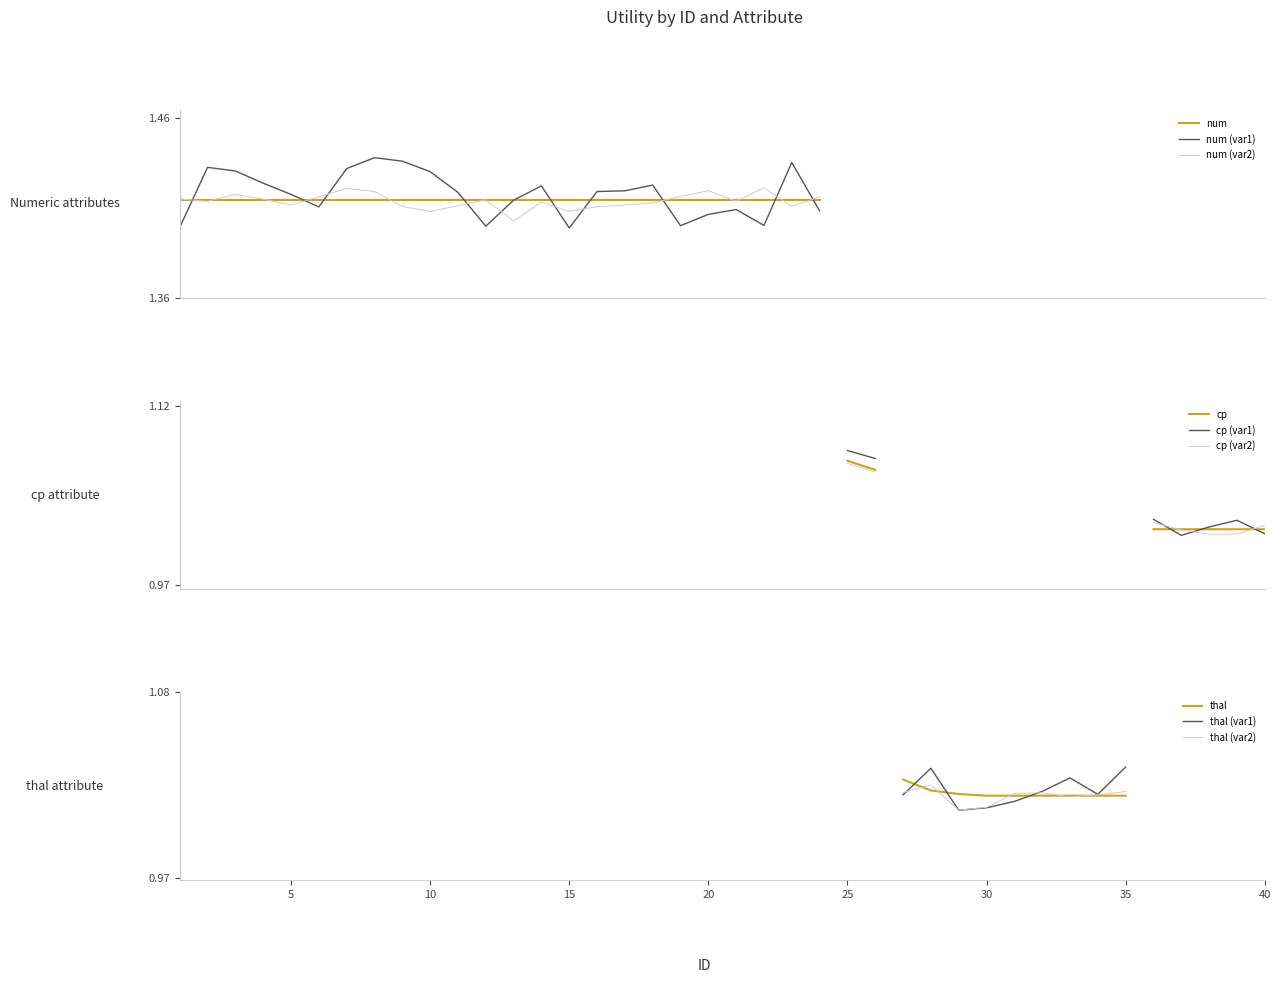

What is the sum of the values at 29 and 21?

2.4